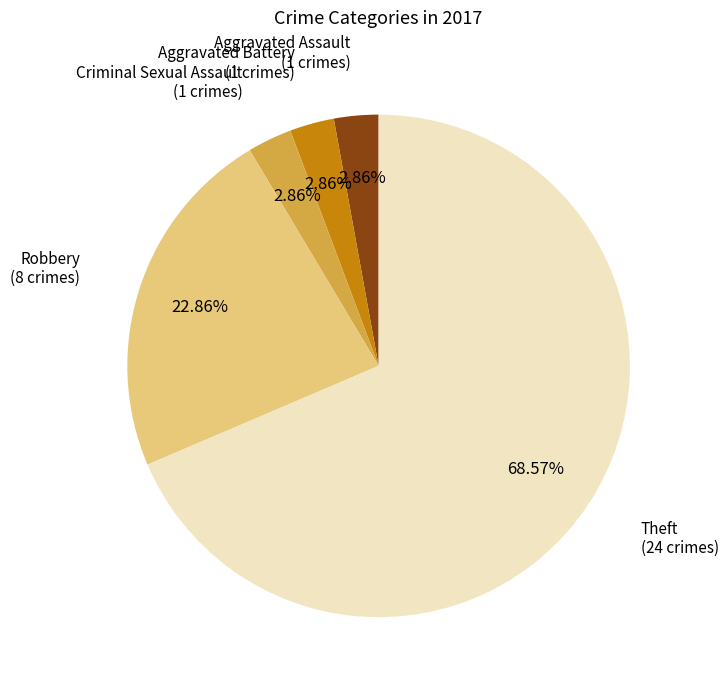

How many segments does this pie chart have?

5